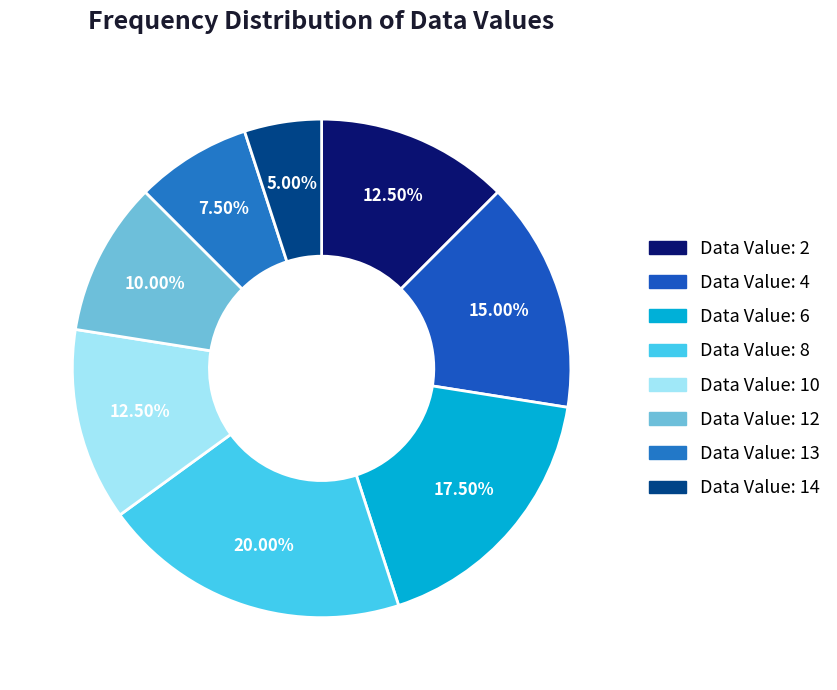

Count the number of slices in the pie.

8